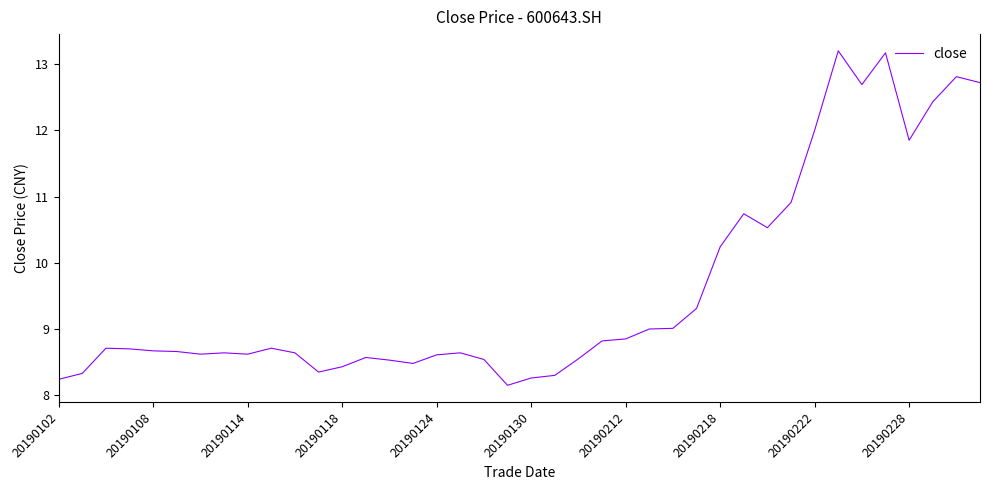

What is the maximum value shown in the chart?

13.2